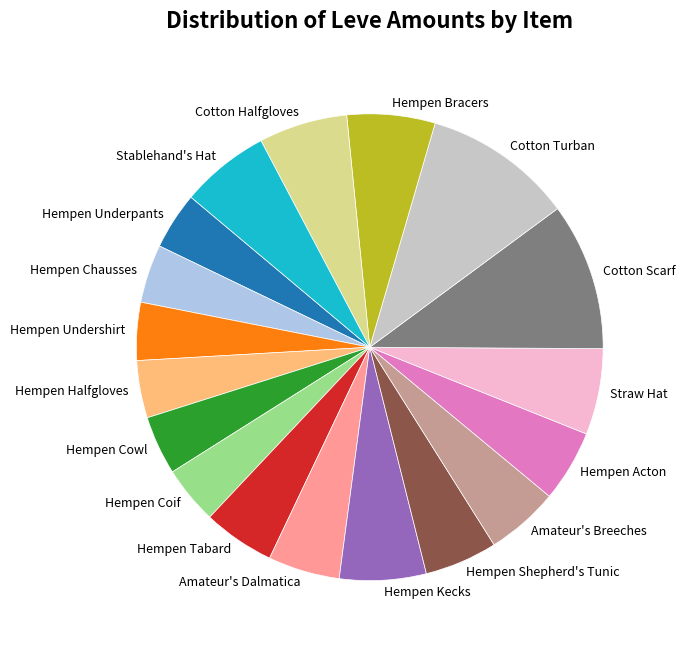

Between Hempen Tabard and Straw Hat, which is larger?

Straw Hat